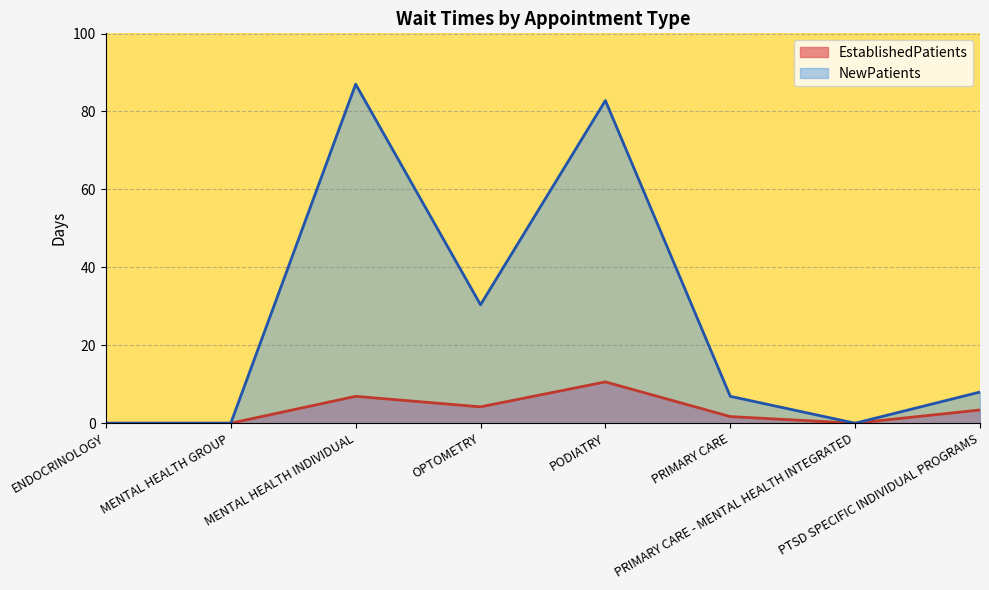

What is the maximum value shown in the chart?

87.0